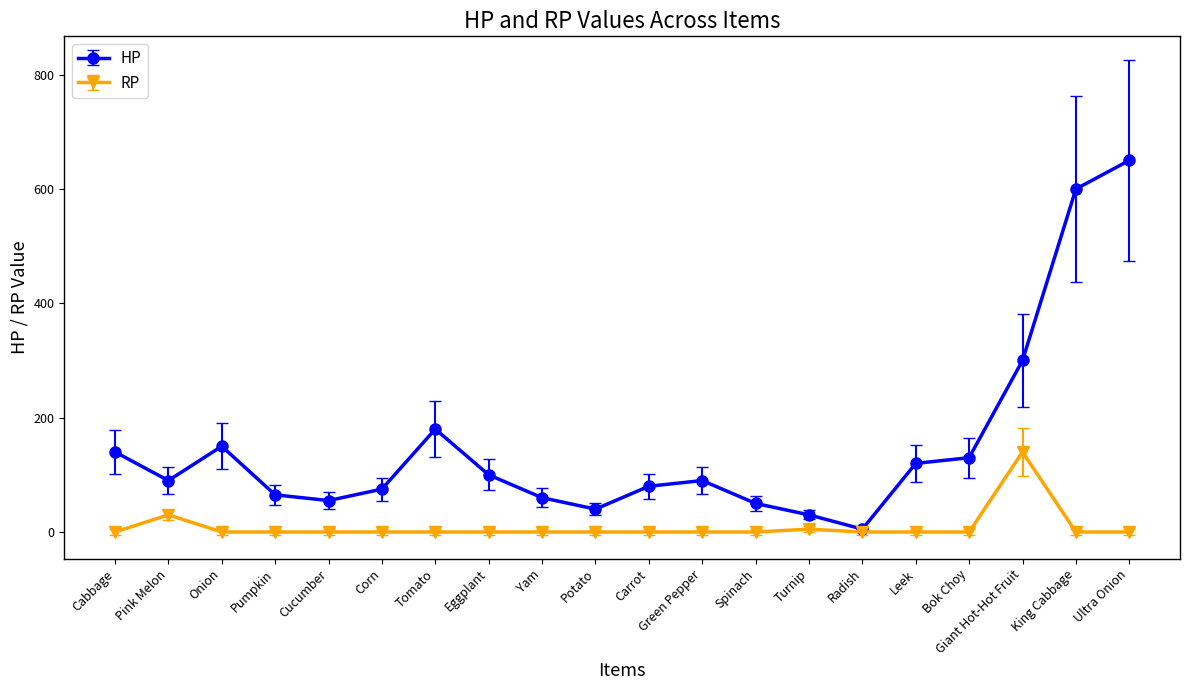

Reading left to right, transcribe all the data shown in this chart.

HP: Cabbage=140	Pink Melon=90	Onion=150	Pumpkin=65	Cucumber=55	Corn=75	Tomato=180	Eggplant=100	Yam=60	Potato=40	Carrot=80	Green Pepper=90	Spinach=50	Turnip=30	Radish=5	Leek=120	Bok Choy=130	Giant Hot-Hot Fruit=300	King Cabbage=600	Ultra Onion=650
RP: Cabbage=0	Pink Melon=30	Onion=0	Pumpkin=0	Cucumber=0	Corn=0	Tomato=0	Eggplant=0	Yam=0	Potato=0	Carrot=0	Green Pepper=0	Spinach=0	Turnip=5	Radish=0	Leek=0	Bok Choy=0	Giant Hot-Hot Fruit=140	King Cabbage=0	Ultra Onion=0